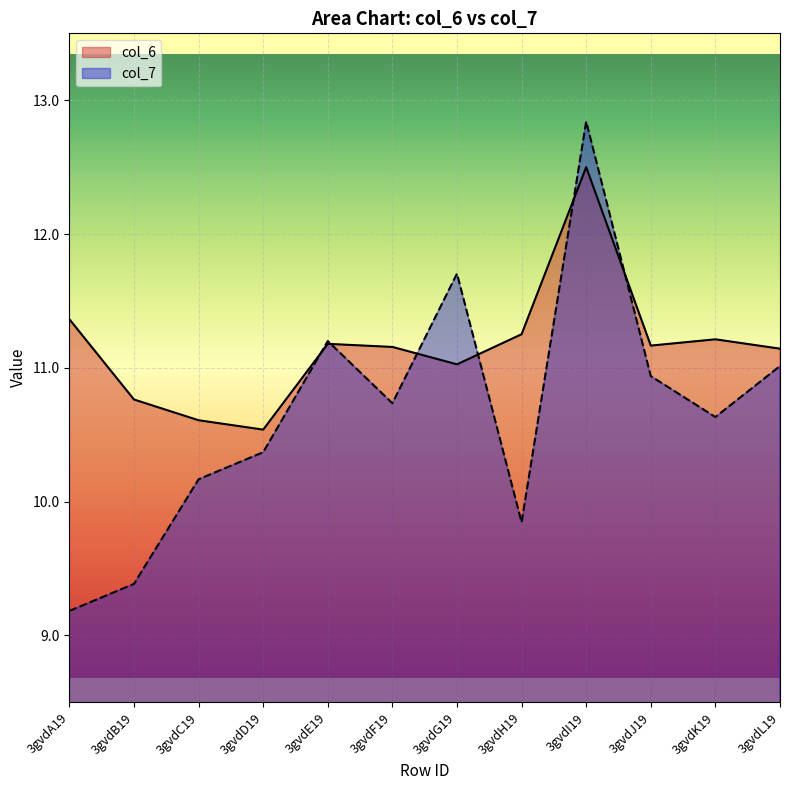

Which series has the largest range (max minus min)?

col_7